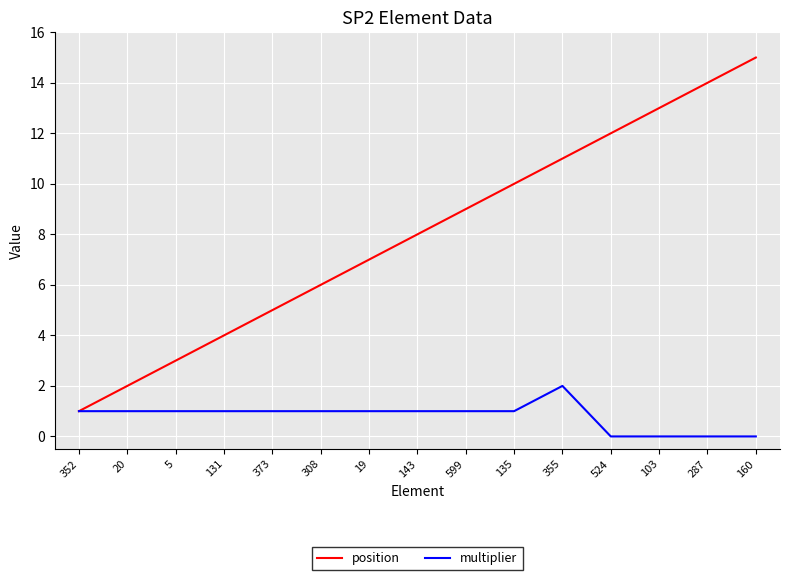

Rank the series by their average value, from highest to lowest.

position, multiplier